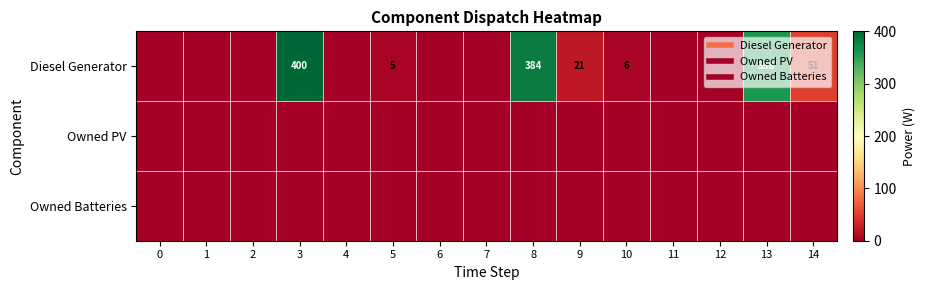

Which series changed the most between 1 and 11?

Diesel Generator